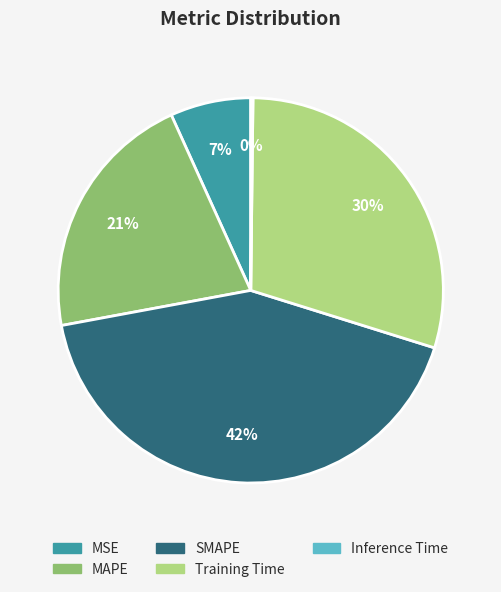

Does SMAPE represent more than half of the total?

No